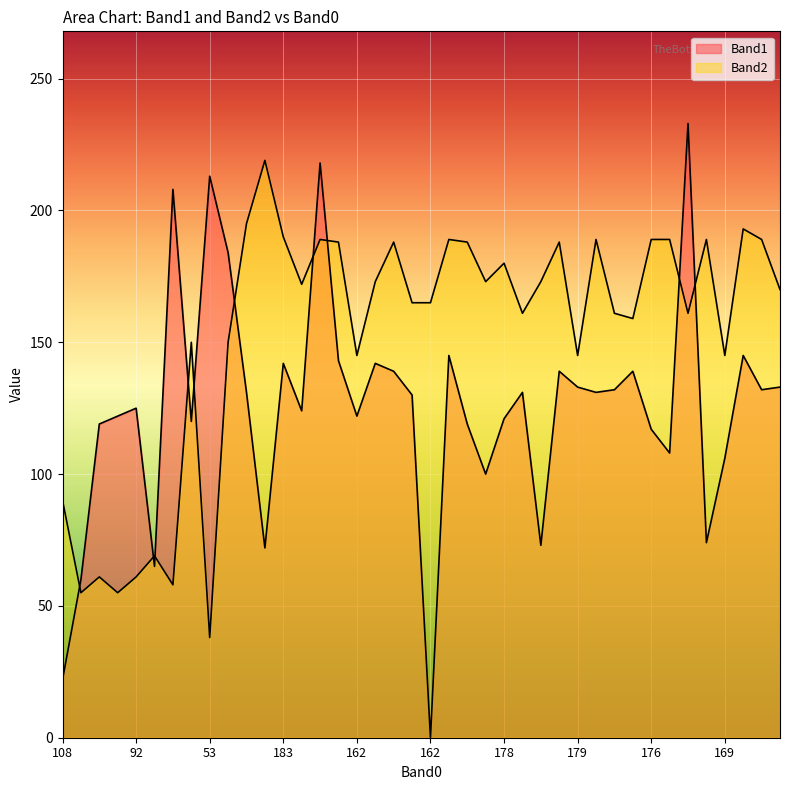

Where is Band2 nearest to the value 128?

162